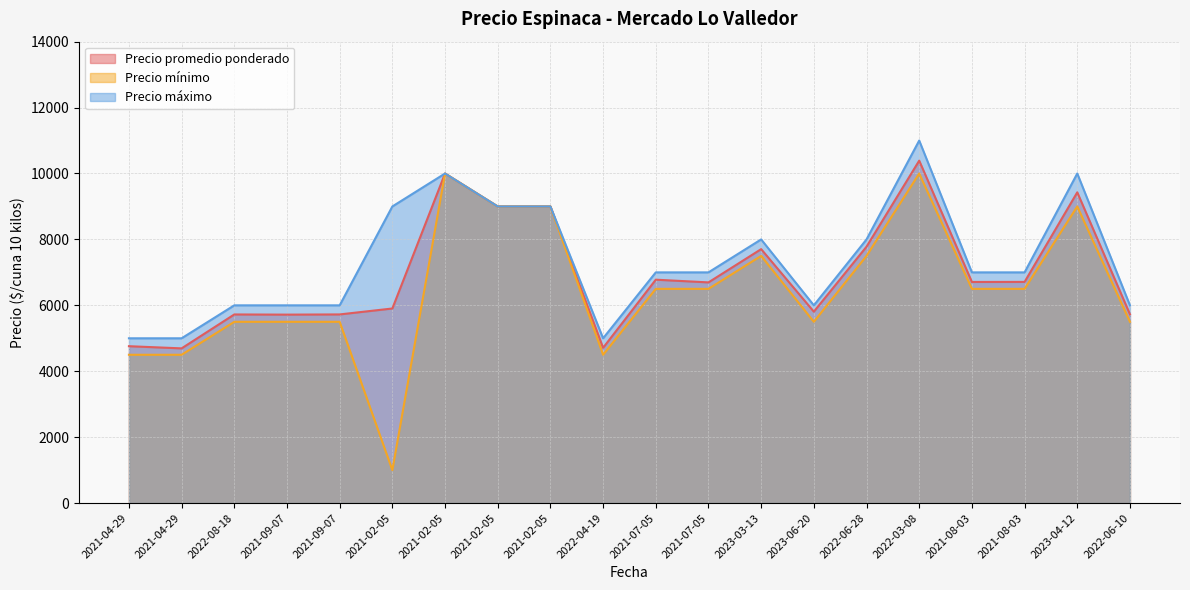

Between 2021-09-07 and 2021-02-05, which is larger?

2021-02-05